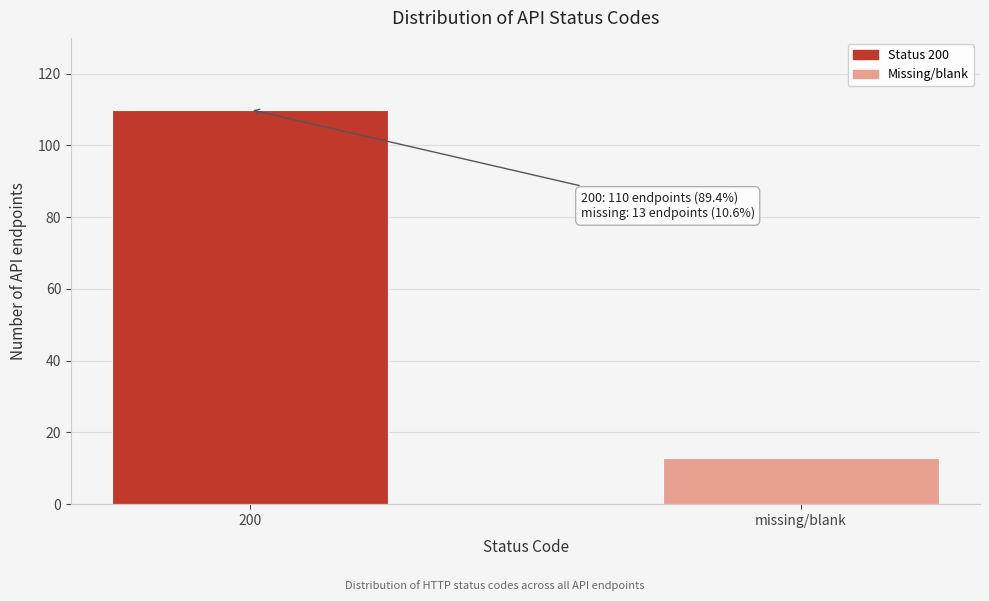

Reading right to left, transcribe all the data shown in this chart.

missing/blank=13	200=110